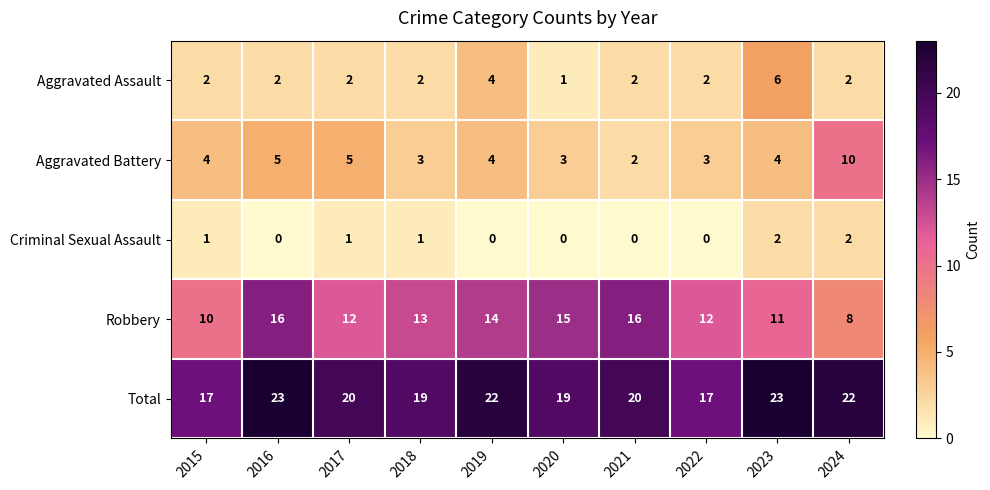

How many categories are shown in the chart?

10